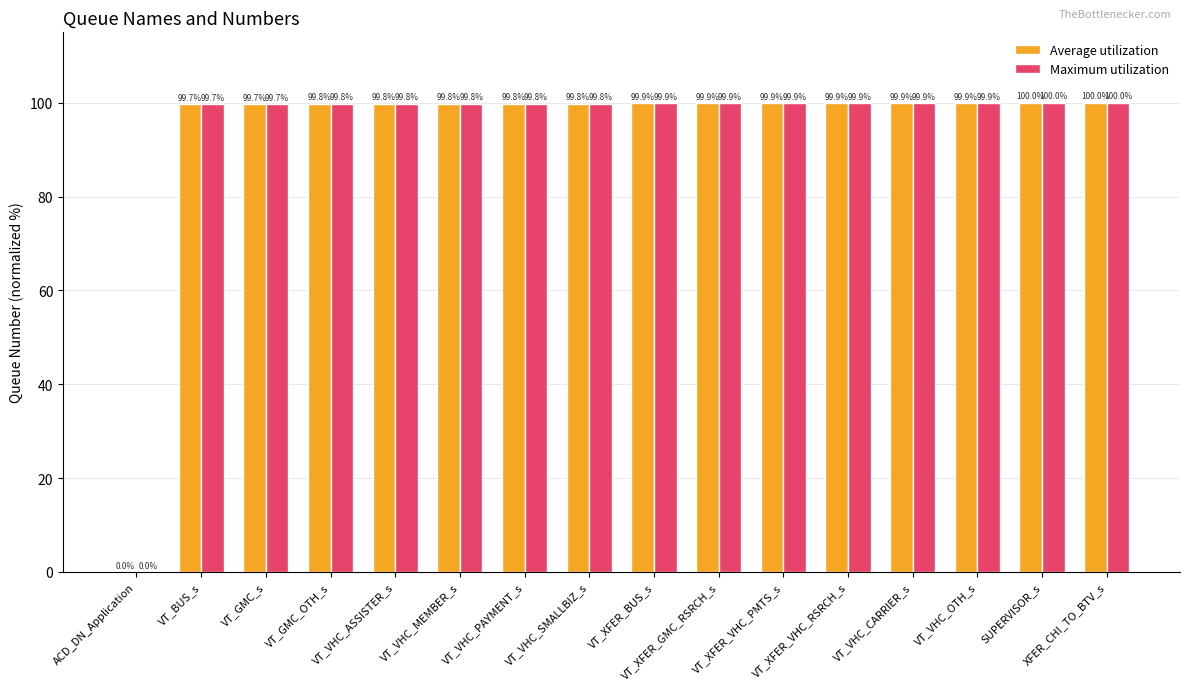

What is the approximate value of Average utilization at VT_GMC_OTH_s?

99.8